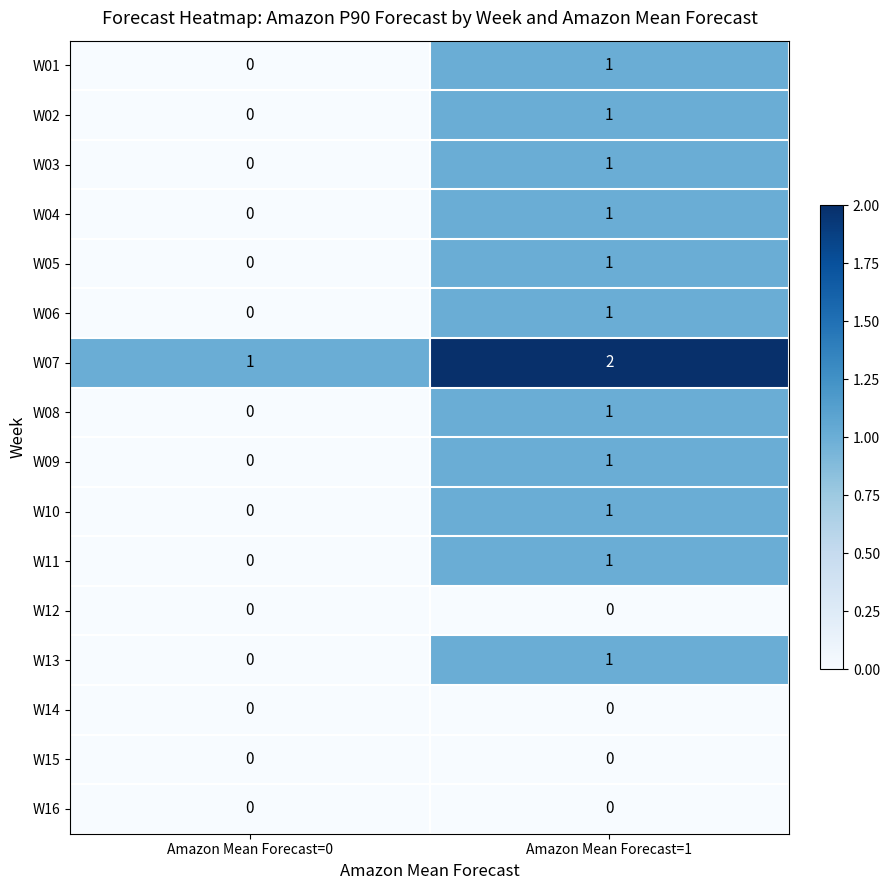

What is the spread (max minus min) of values at Amazon Mean Forecast=1?

2